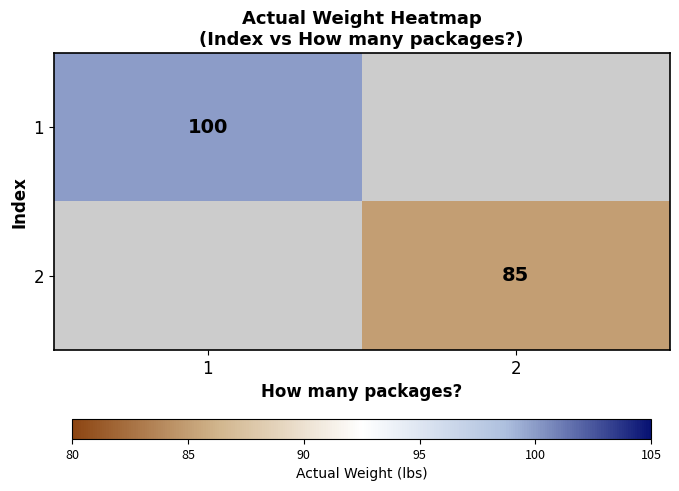

The value of 1 at 1 is 100. True or false?

True